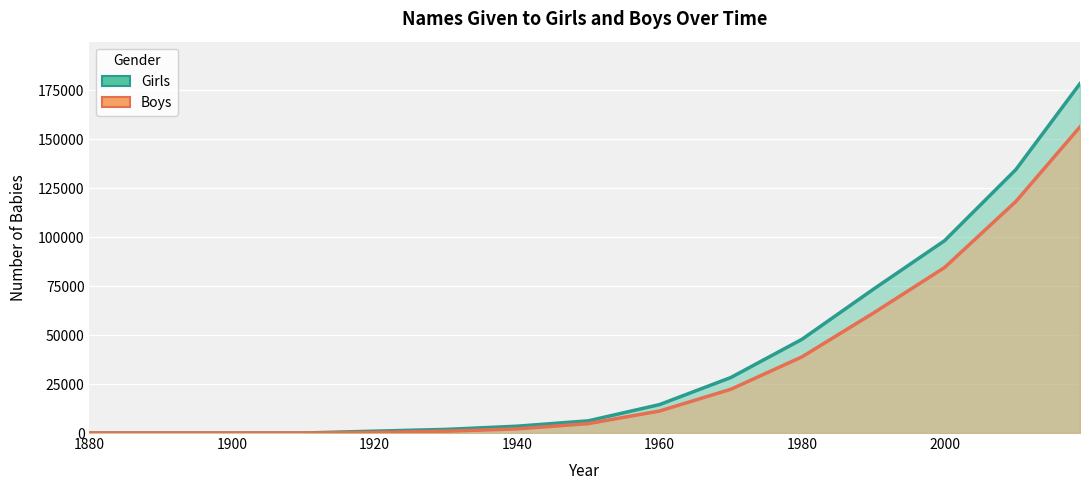

What is the highest value of the Girls series?

178432